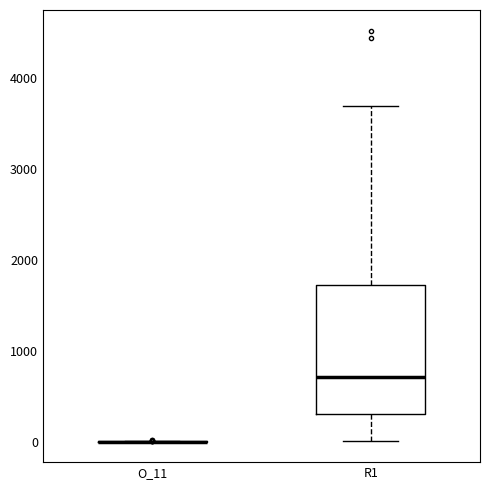

Comparing the boxes themselves (not the whiskers), which one is the tallest?

R1